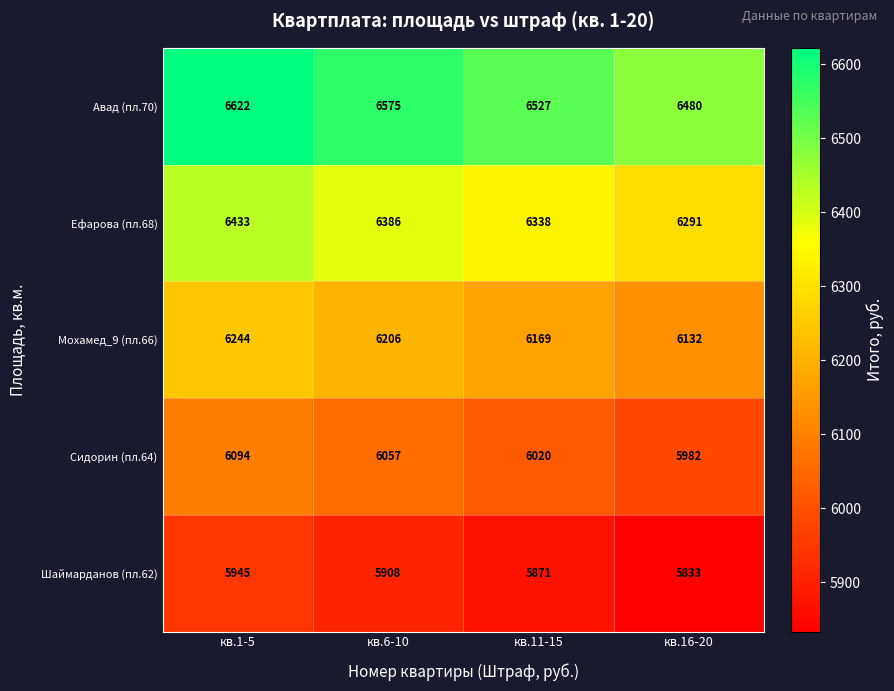

Is it true that Шаймарданов (пл.62) equals 8619 at кв.16-20?

False